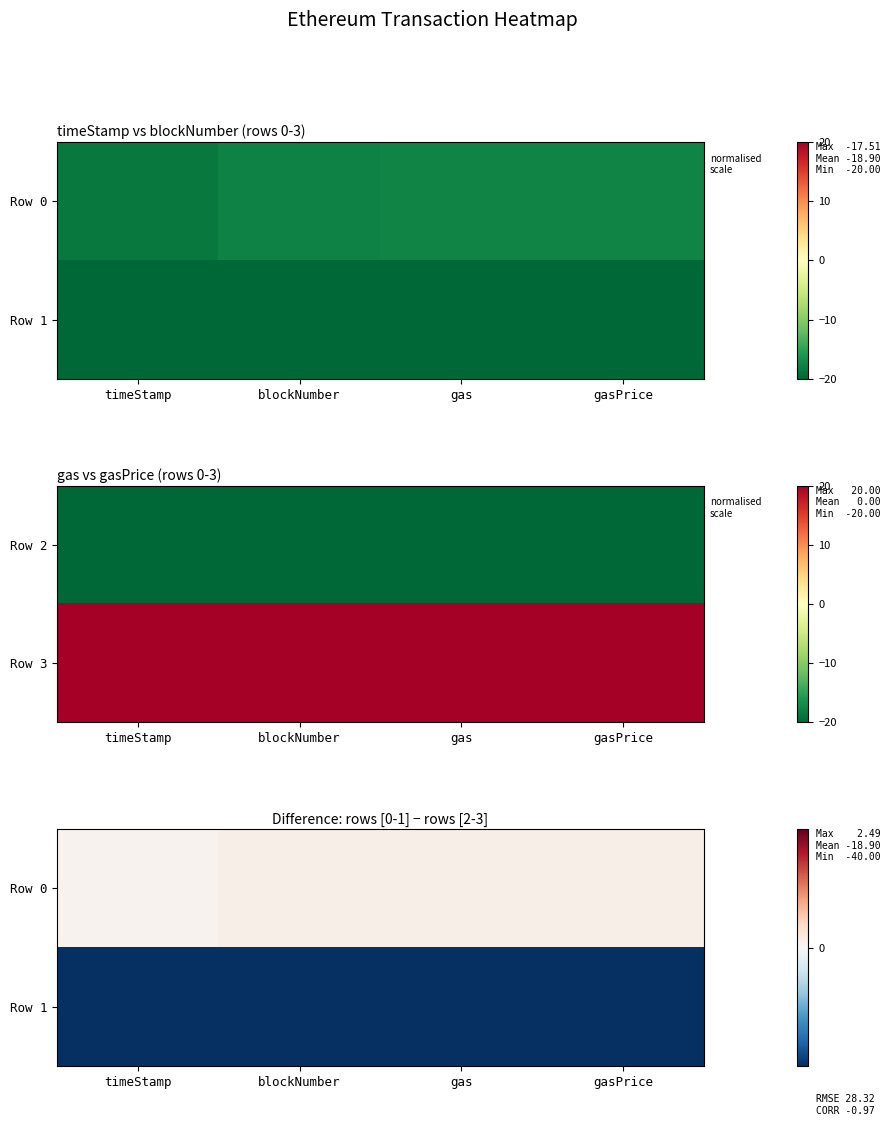

At which category does the chart reach its peak across all series?

gasPrice